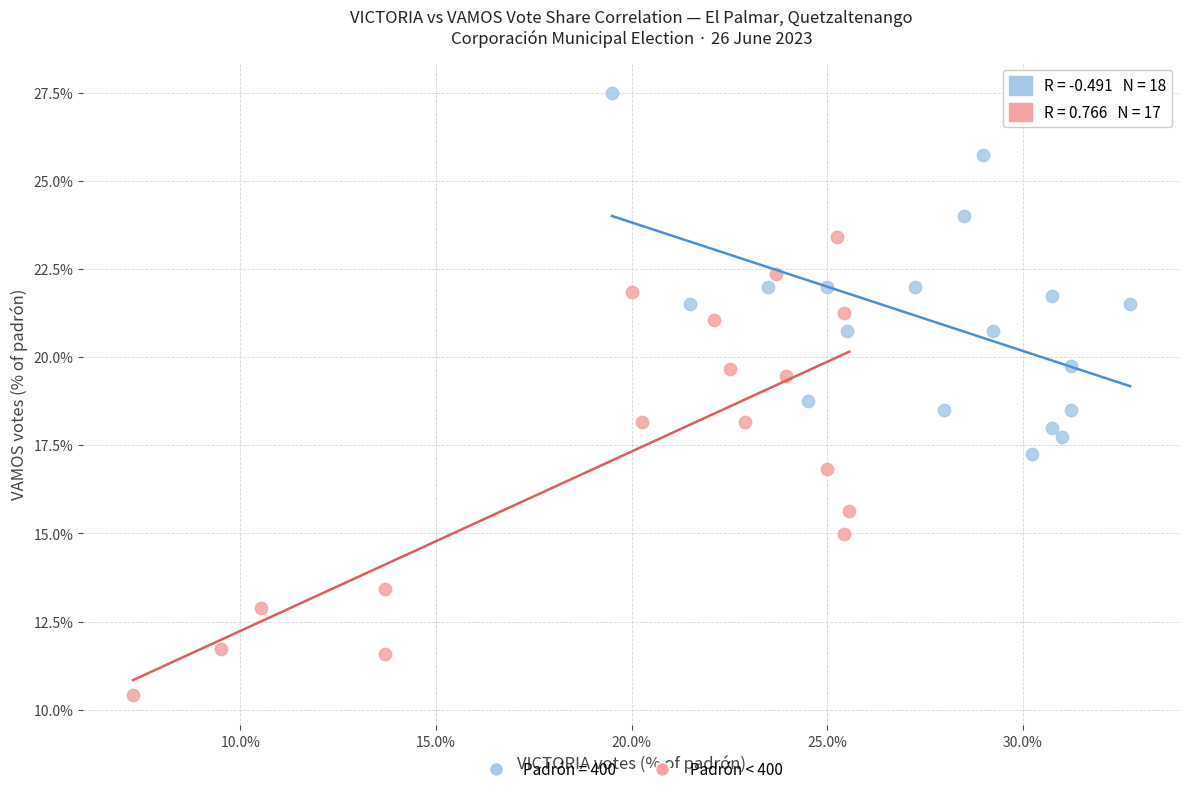

Which series contains the highest Y value?

Padrón = 400